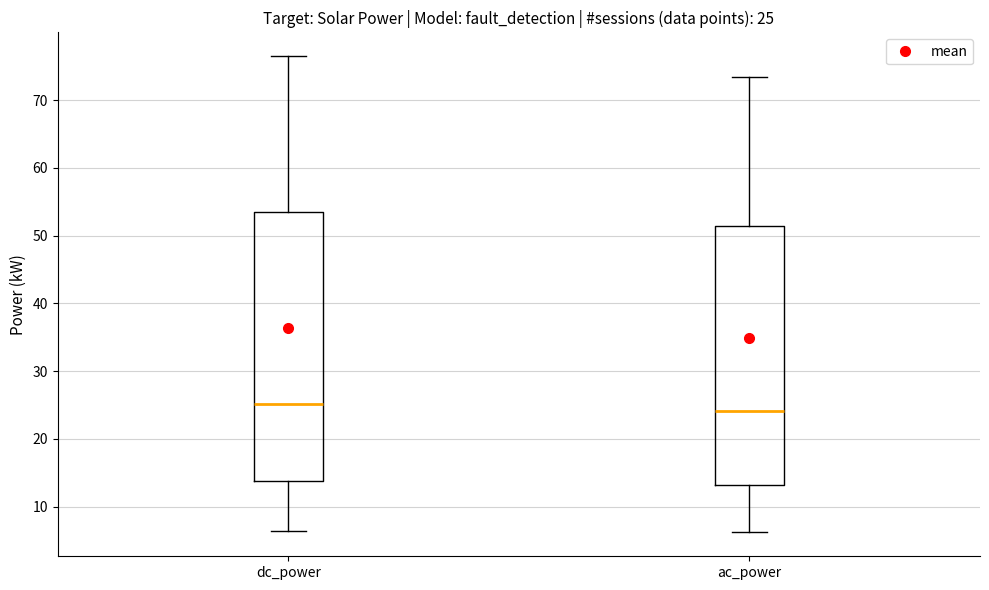

Which box is the tallest, from its lower edge to its upper edge?

dc_power